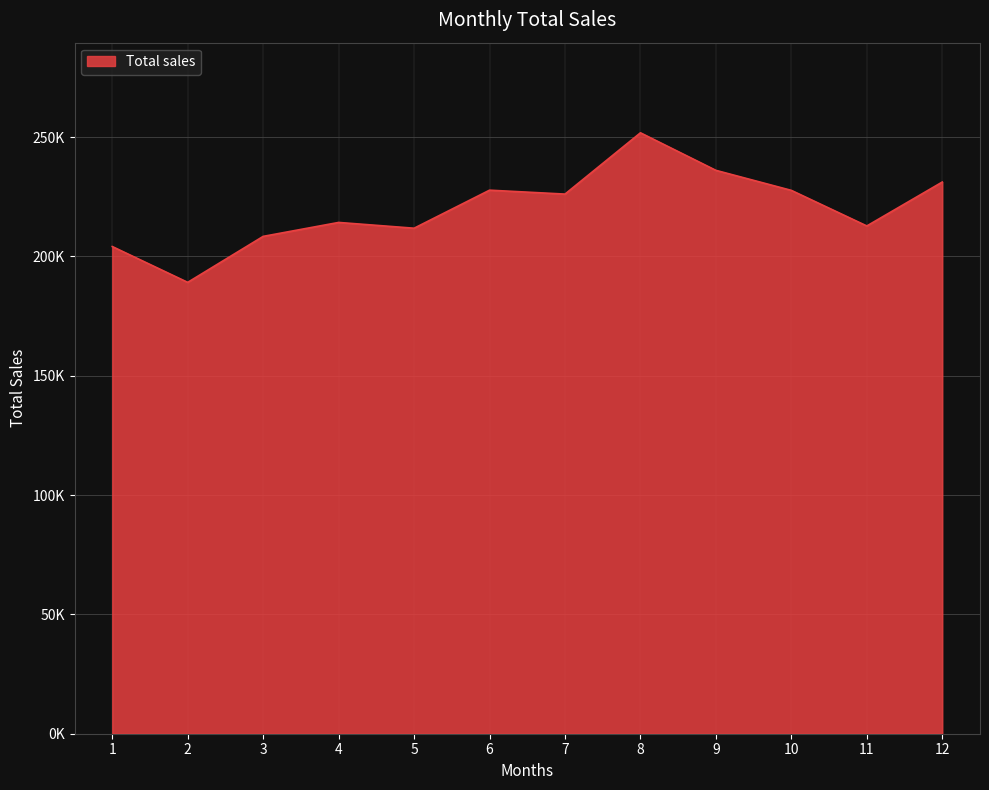

At which label is the value closest to 220485?

7